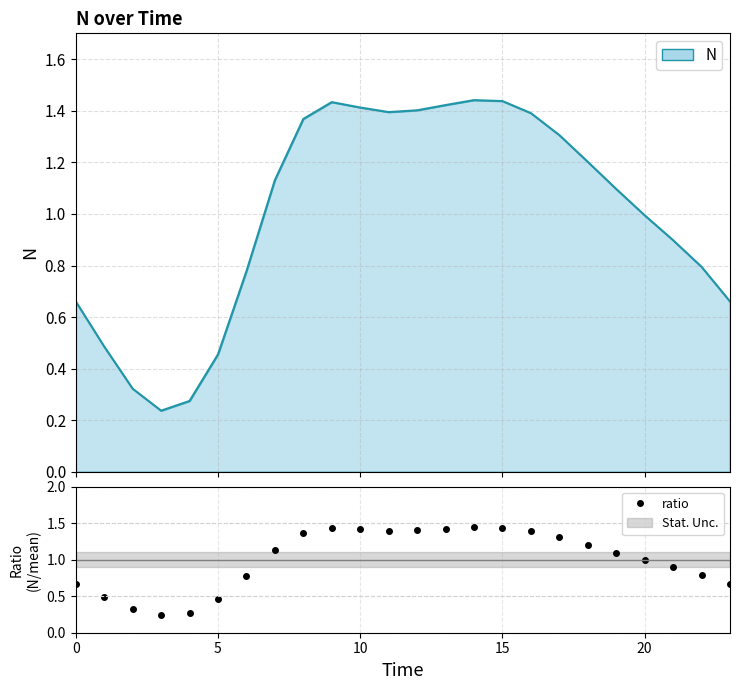

What is the difference between the maximum and second lowest values?

1.2